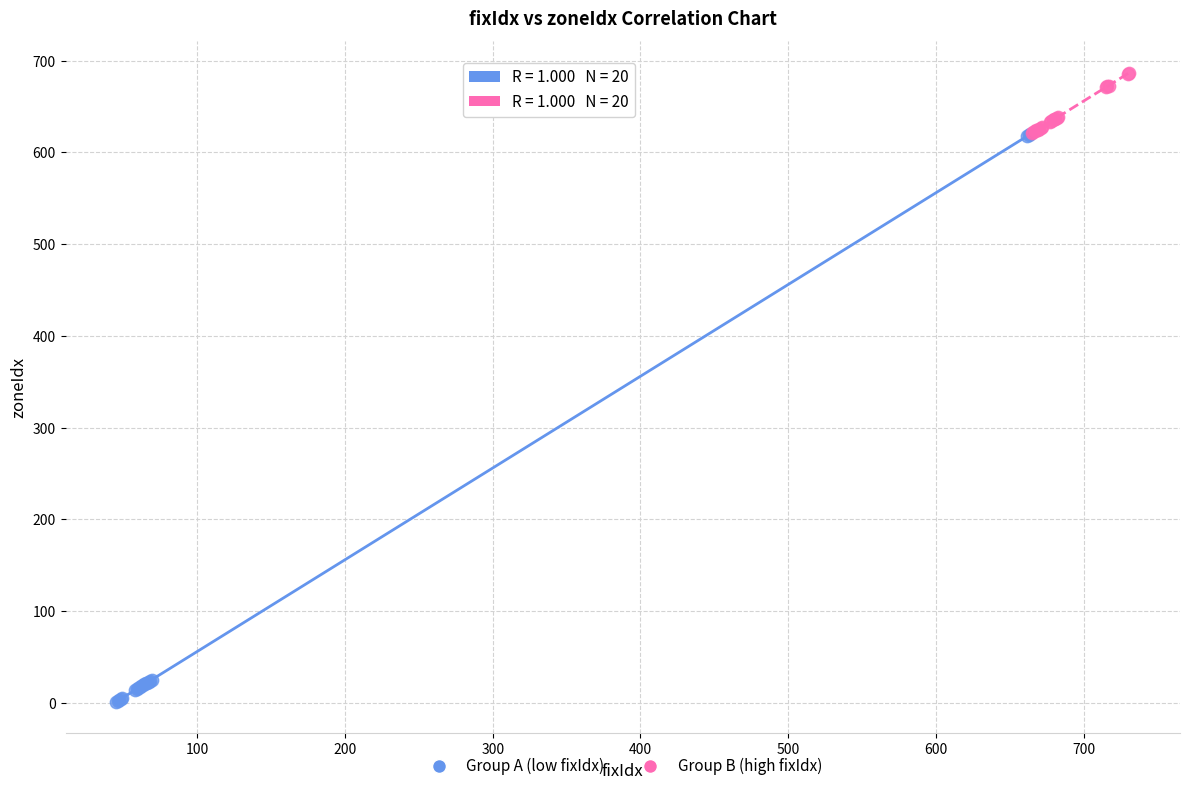

What are all the series names shown in the legend?

Group A (low fixIdx), Group B (high fixIdx)